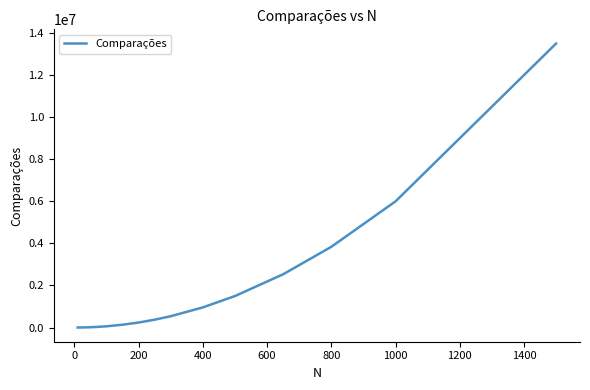

What is the smallest value displayed?

540